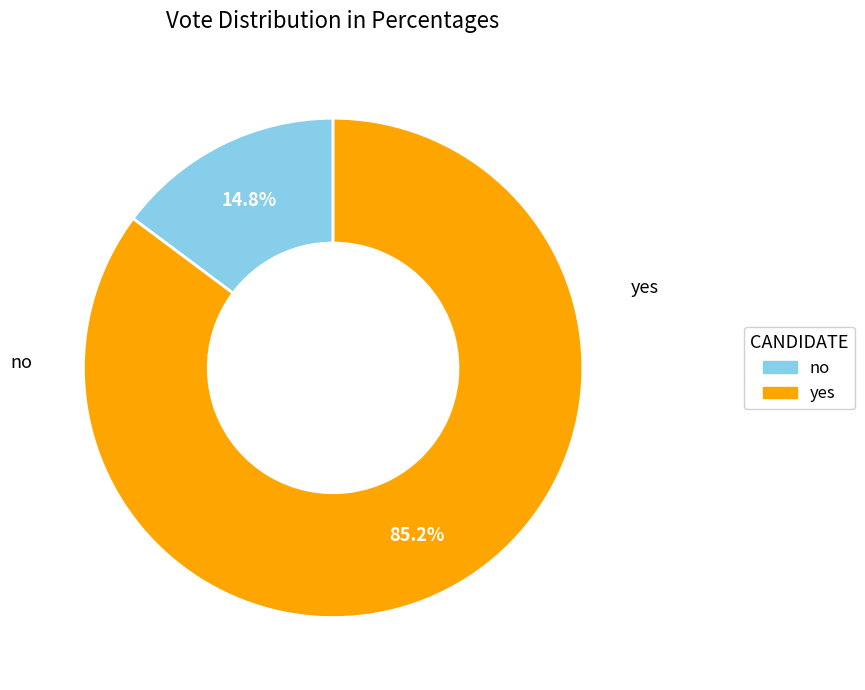

What is the ratio of the value at yes to the value at no?

5.8